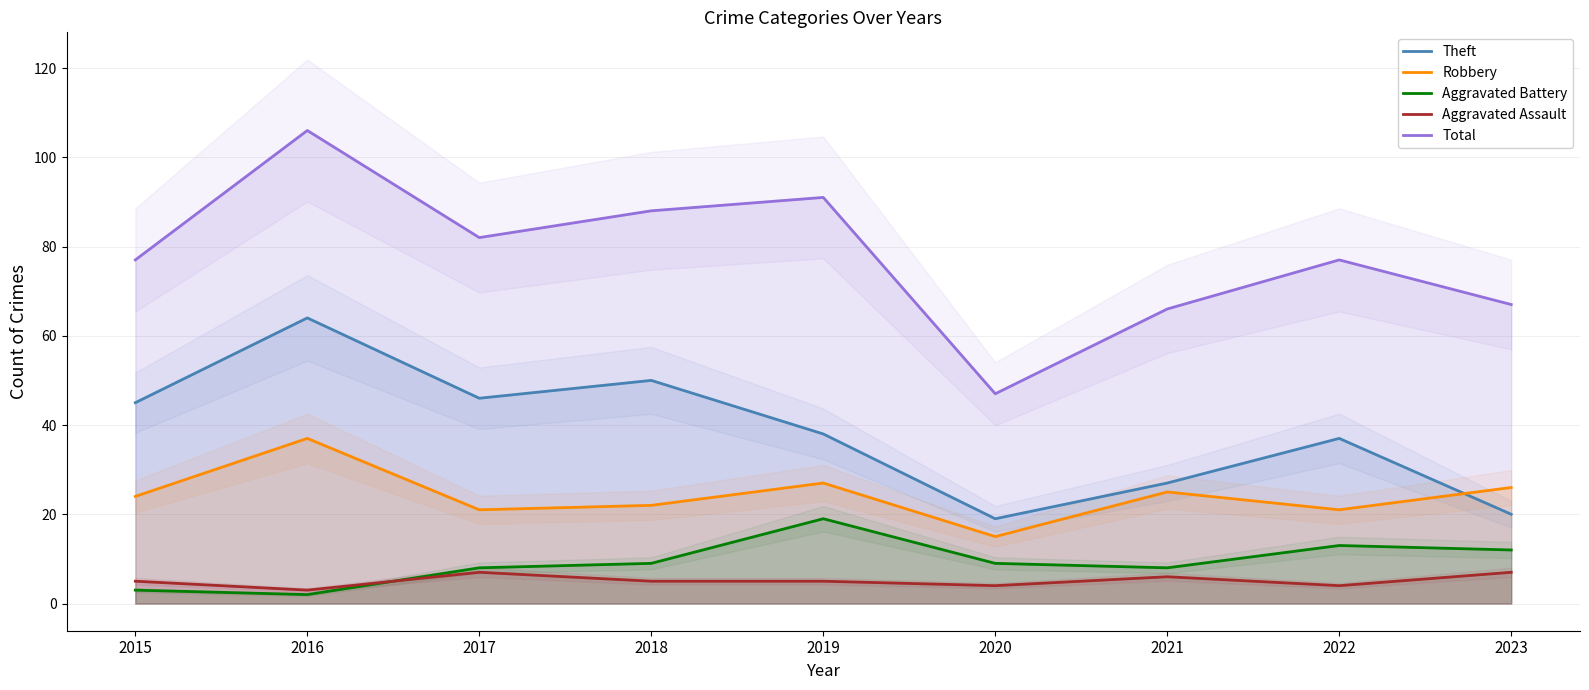

True or false: Theft has a value of 55 at 2019.

False